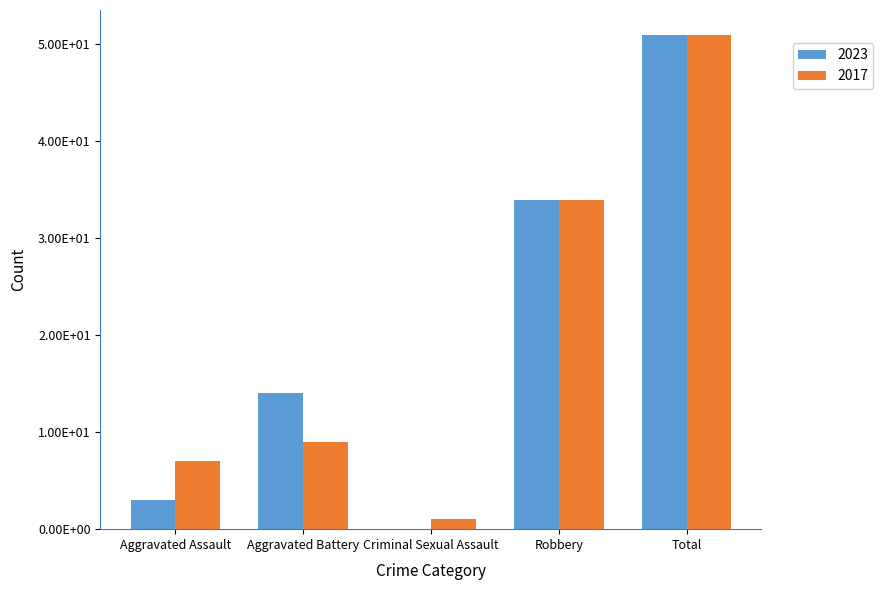

What position from the left is Criminal Sexual Assault?

3